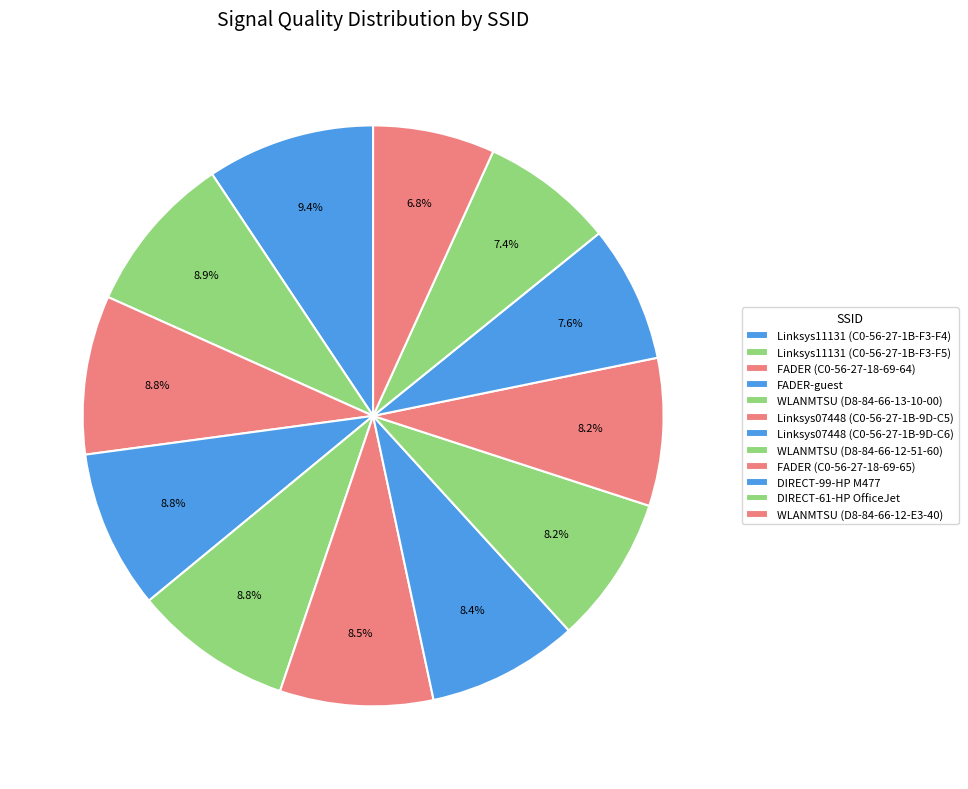

To the nearest percent, what is the average slice percentage?

8%